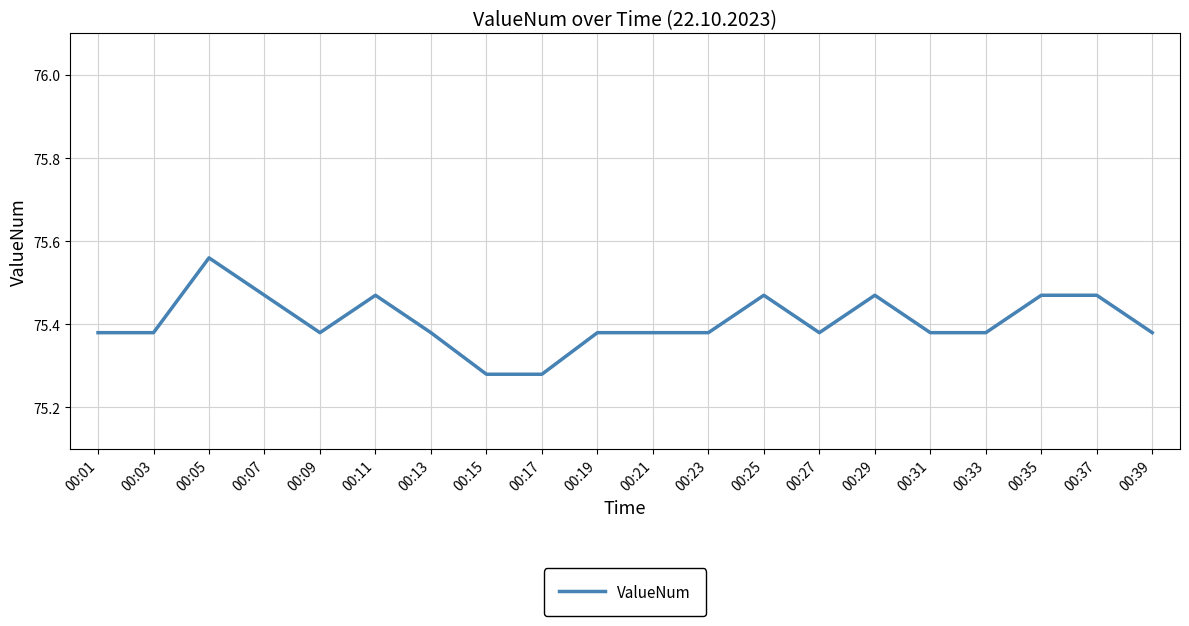

At which category does the chart reach its peak across all series?

00:05